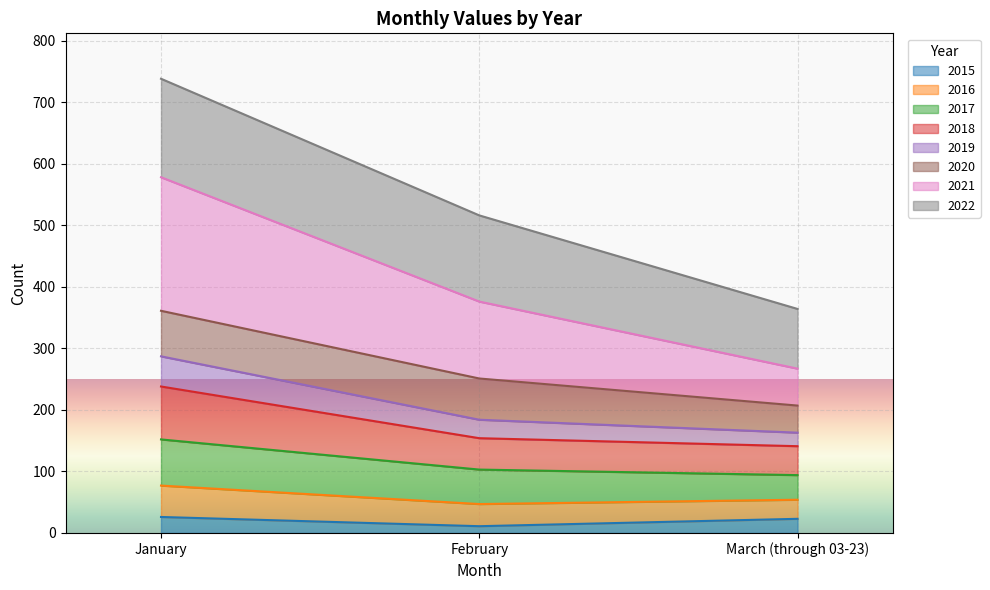

How many lines are shown in the chart?

8